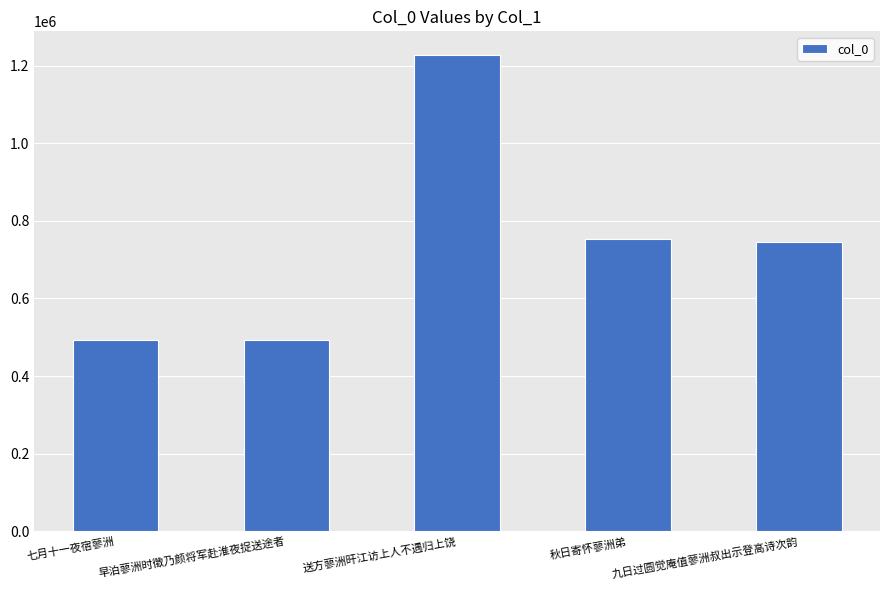

What is the difference between the values at 早泊蓼洲时徵乃颜将军赴淮夜捉送途者 and 秋日寄怀蓼洲弟?

262178